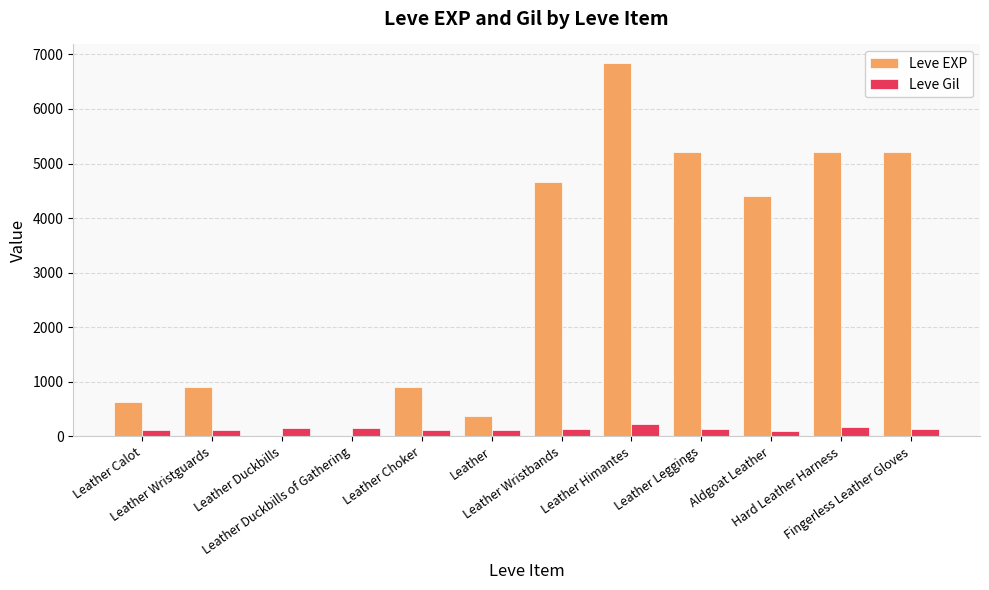

Count the number of data series in this chart.

2